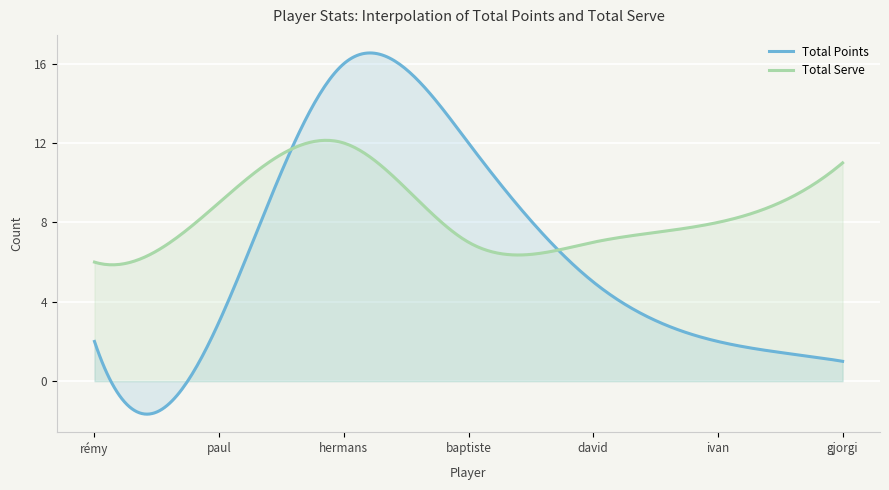

The value of Total Points at geiler  baptiste is 12. True or false?

True